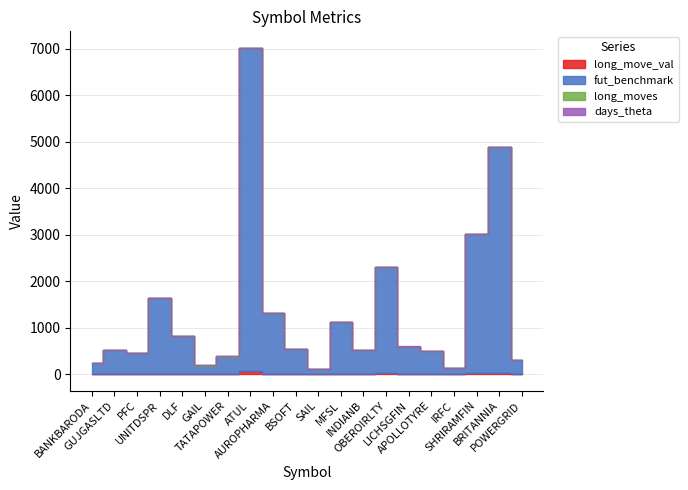

In days_theta, how many points are lower than both neighbors (excluding endpoints)?

5